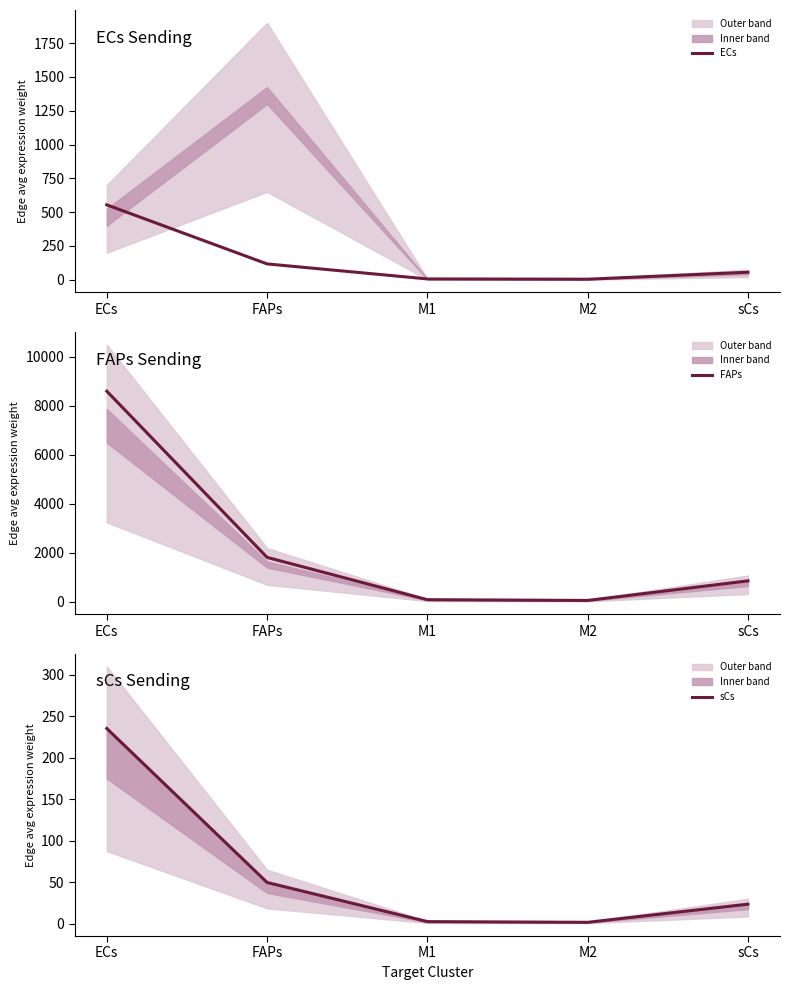

What is the spread (max minus min) of values at M1?

89.1